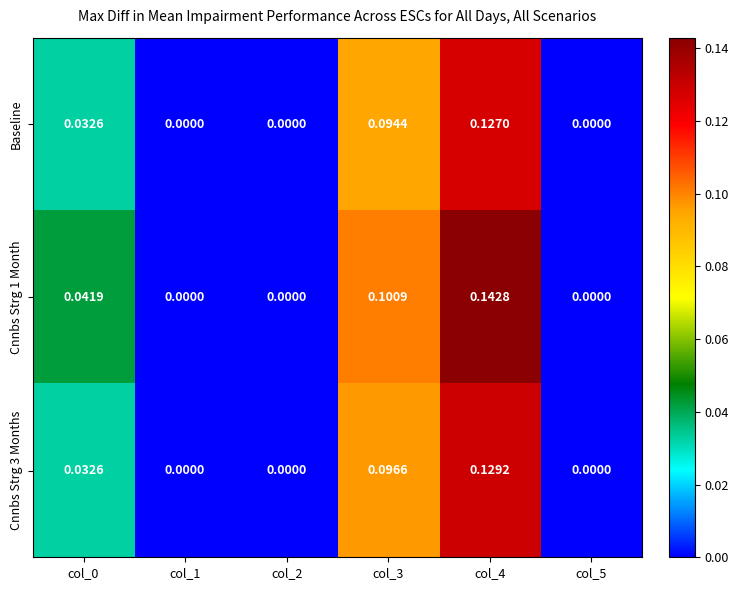

Is the value of Baseline at col_1 greater than the value of Cnnbs Strg 1 Month at col_3?

No